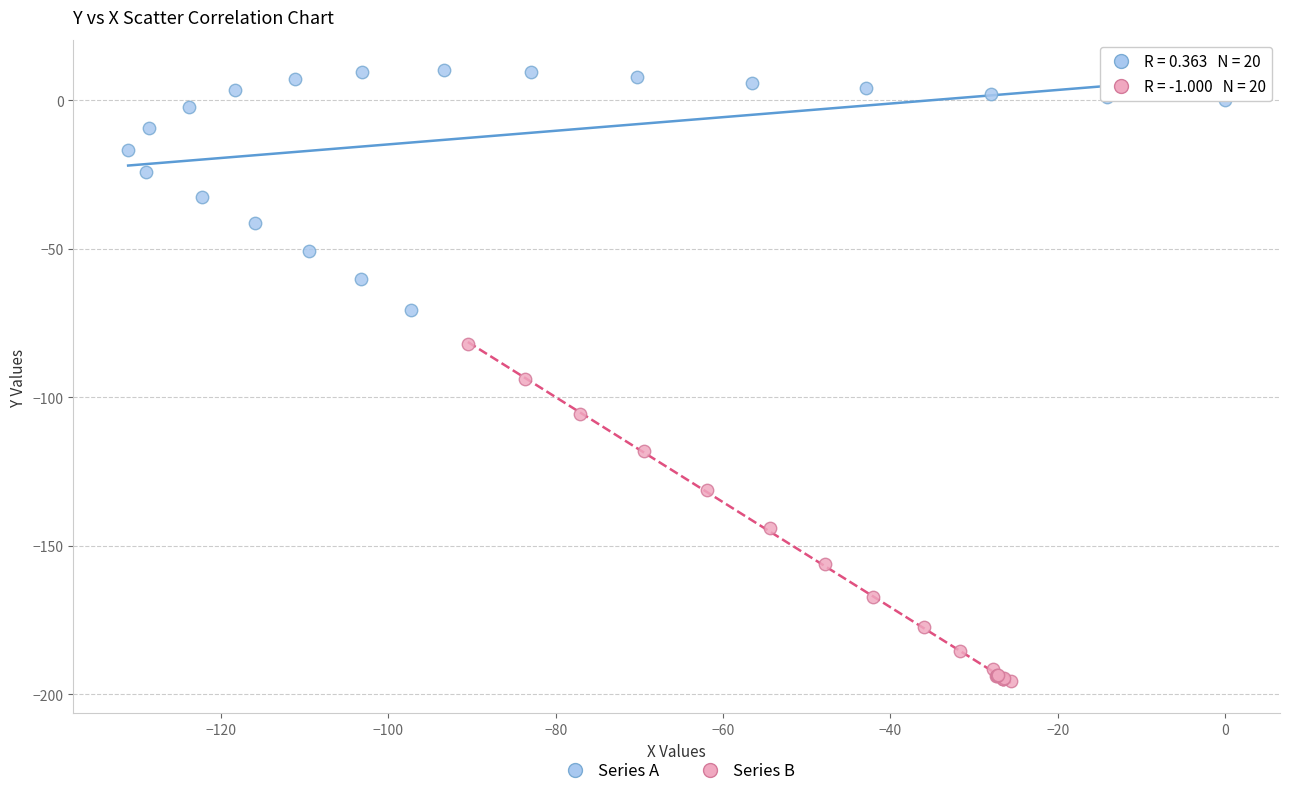

Which series has the largest Y range (max minus min)?

Series B